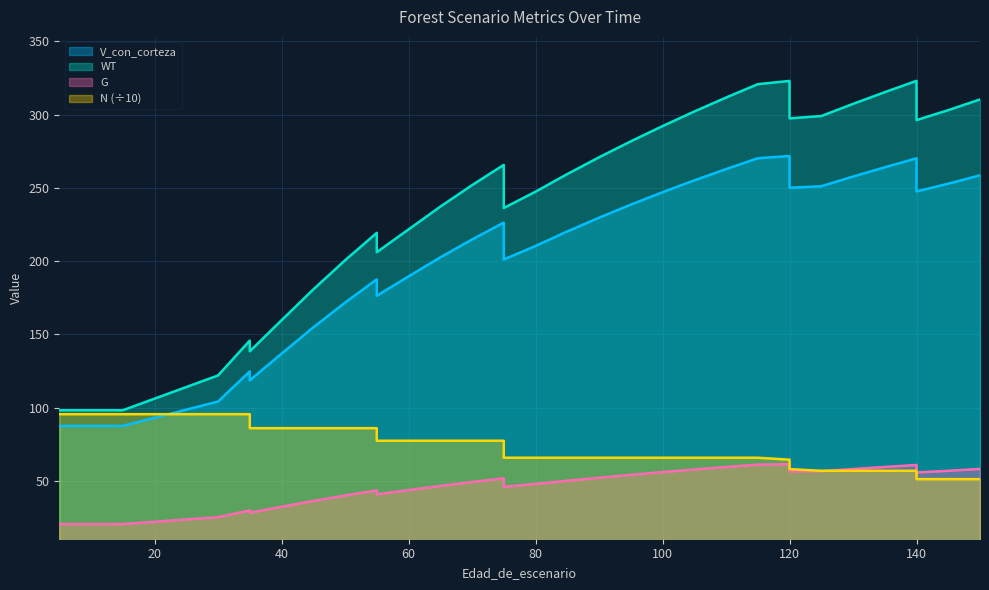

Where do V_con_corteza and N first cross each other?

15 and 30